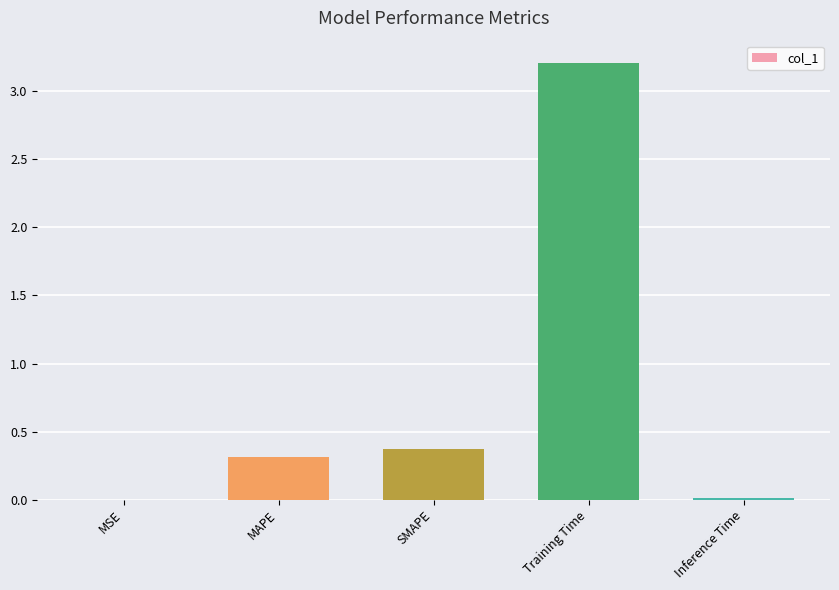

What is the sum of all values?

3.9